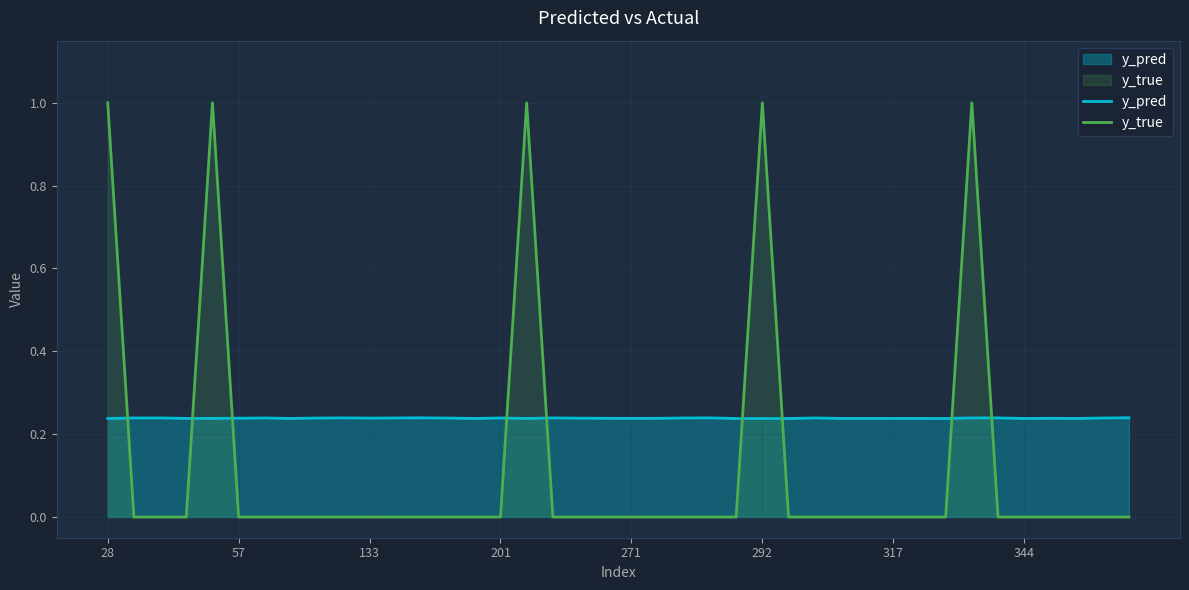

What is the sum of all y_pred values?

9.5